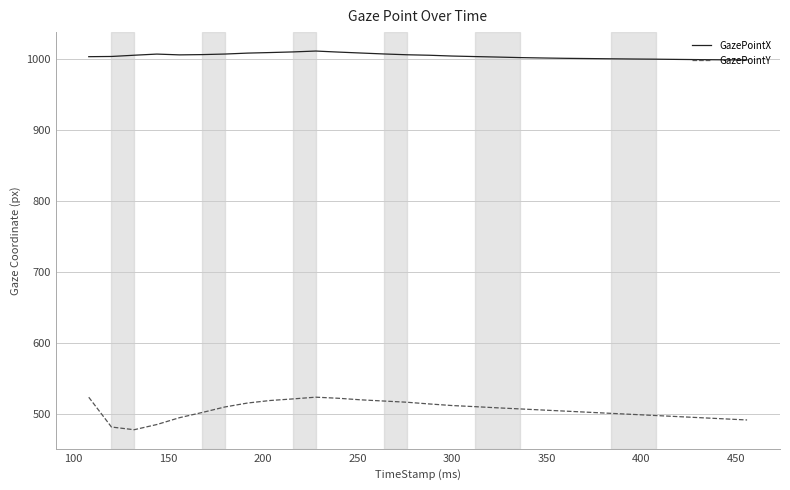

Which series has the largest range (max minus min)?

GazePointY